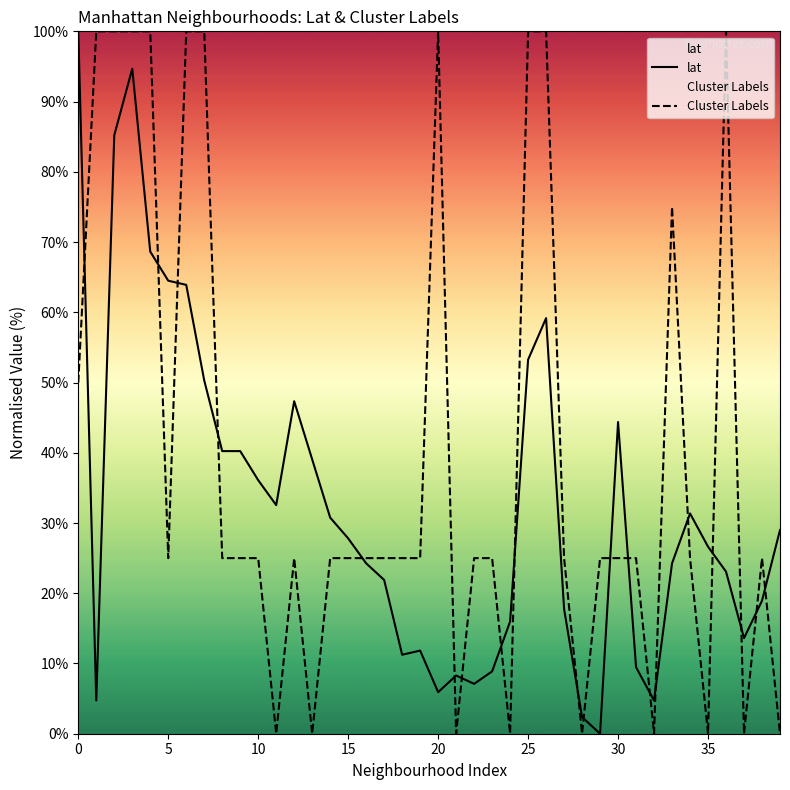

What is the difference between the Cluster Labels values at 39 and 17?

25.0